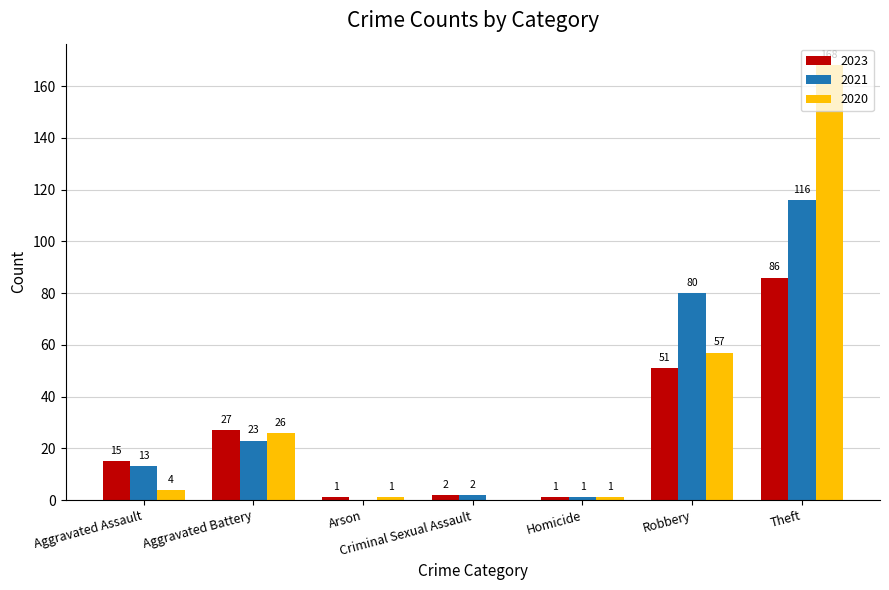

At which category is the sum across all series the highest?

Theft